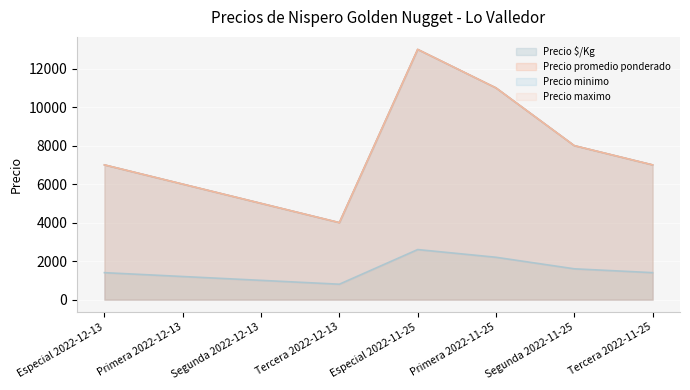

Reading left to right, what are all the values shown in this chart?

Precio minimo: 1400	1200	1000	800	2600	2200	1600	1400
Precio maximo: 7000	6000	5000	4000	13000	11000	8000	7000
Precio promedio ponderado: 7000	6000	5000	4000	13000	11000	8000	7000
Precio $/Kg: 7000	6000	5000	4000	13000	11000	8000	7000